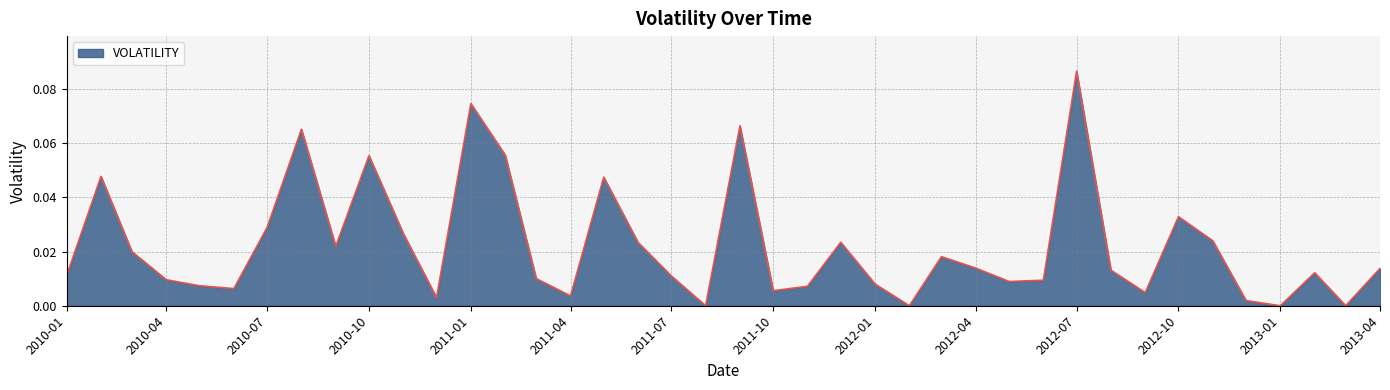

How many lines are shown in the chart?

1